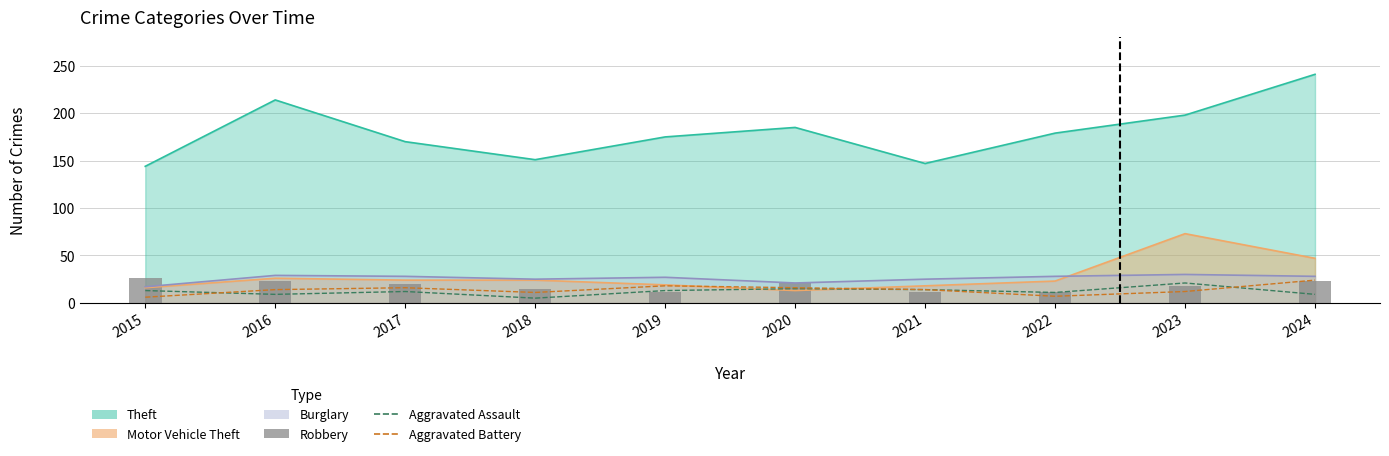

What is the value of the Aggravated Assault bar at the 7th from the left?

14